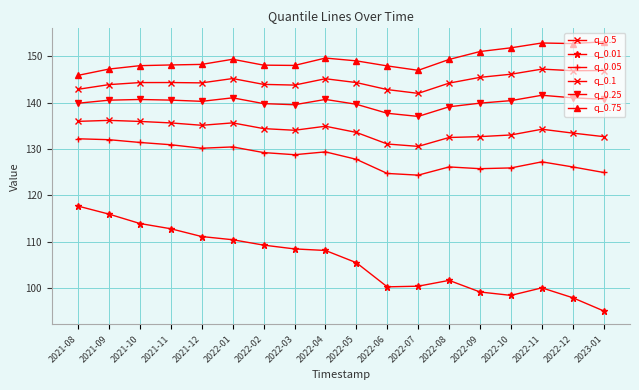

True or false: q_0.25 and q_0.1 cross at least once.

False